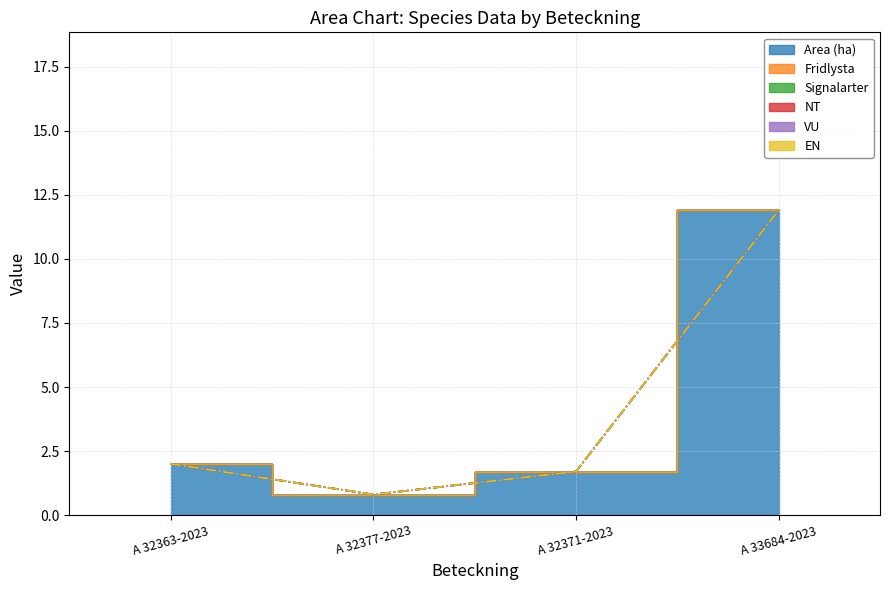

What is the total value across all series at A 32377-2023?

0.8